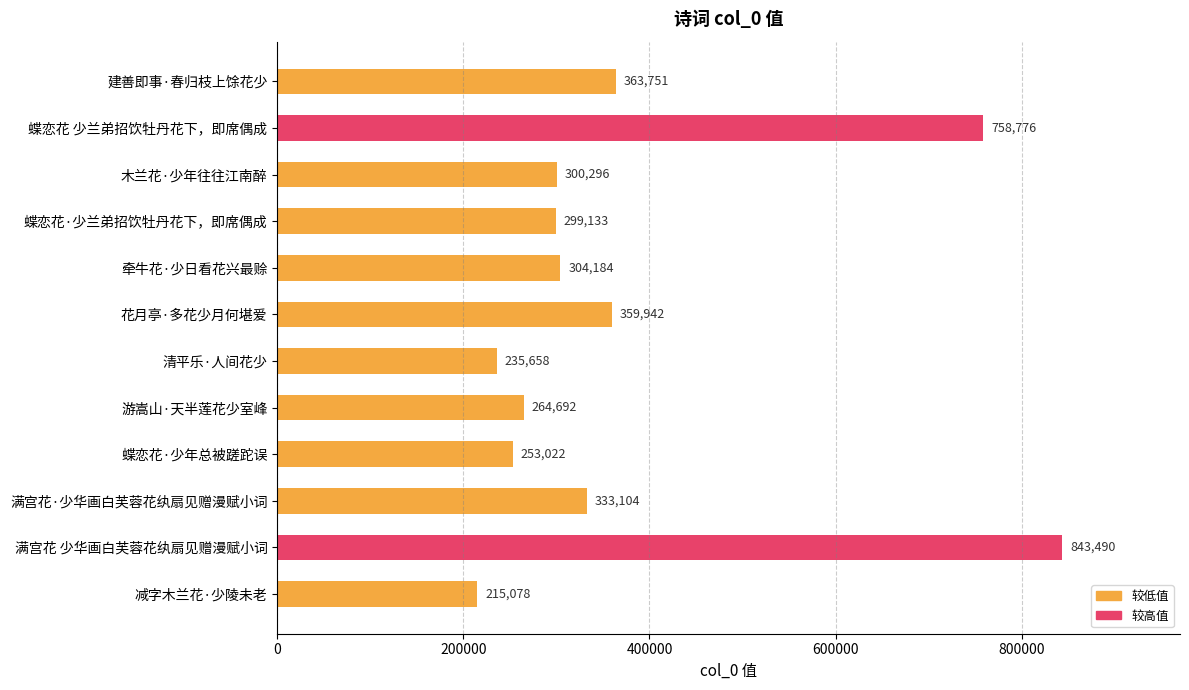

True or false: the data shows 145203 at 花月亭·多花少月何堪爱.

False